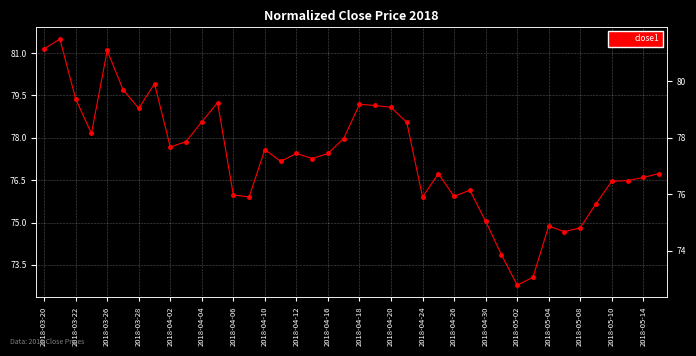

What is the minimum value shown in the chart?

72.8